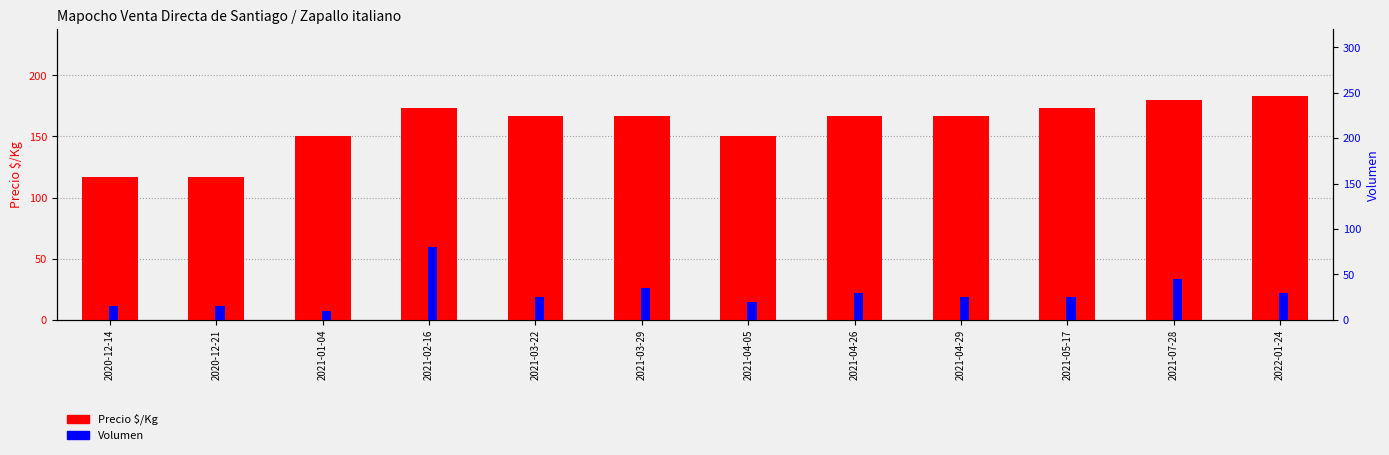

What is the total value across all series at 2021-04-05?

170